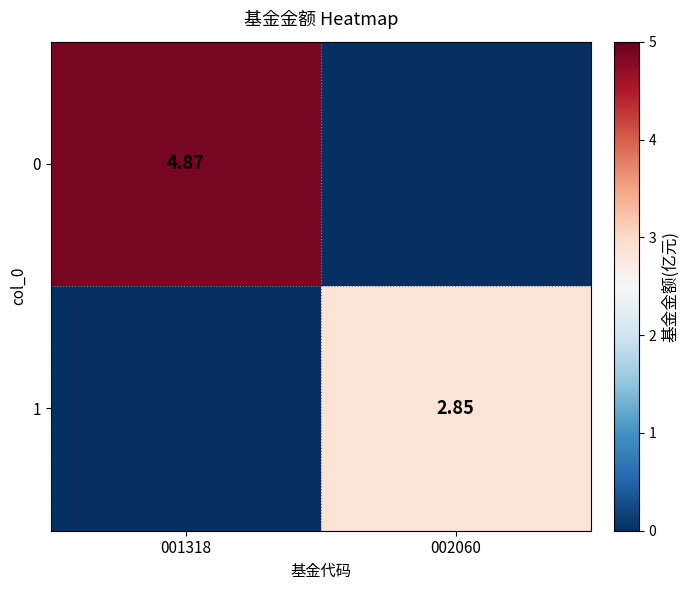

What is the maximum value shown in the chart?

4.9